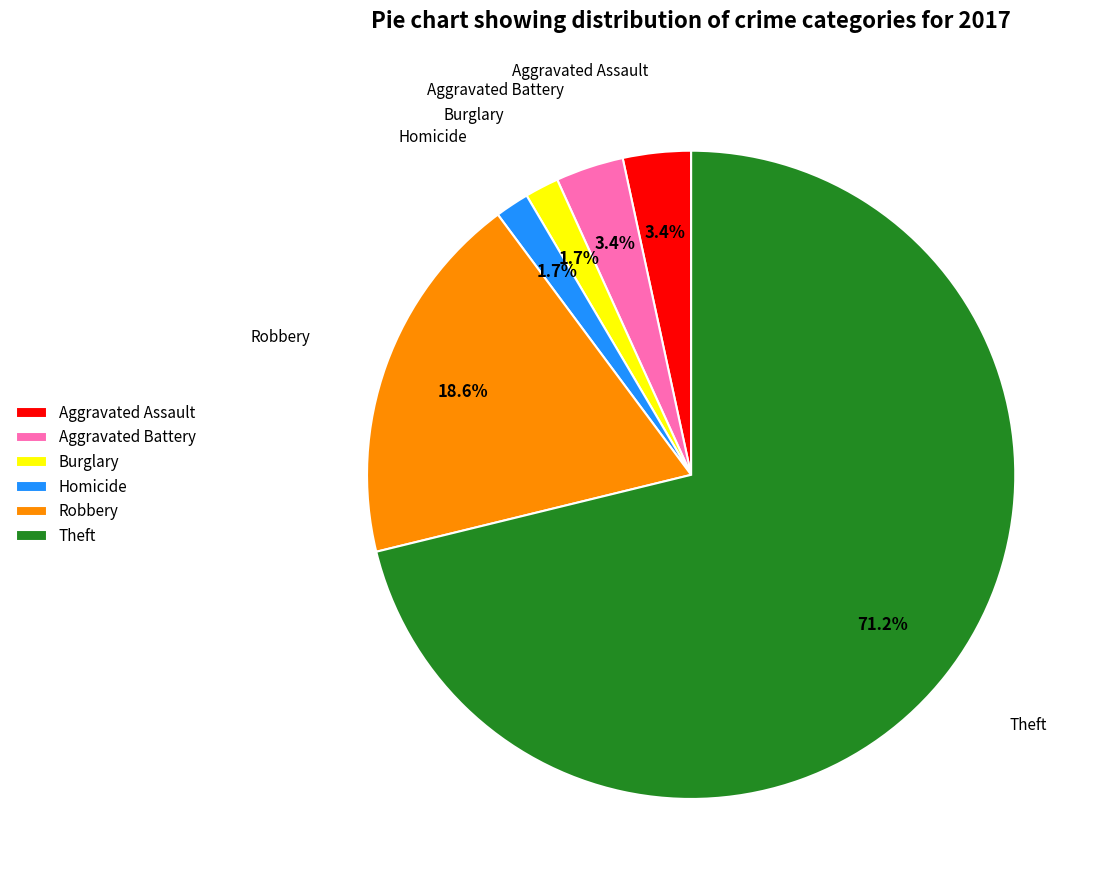

Is it true that Aggravated Assault is 14% of the pie?

False